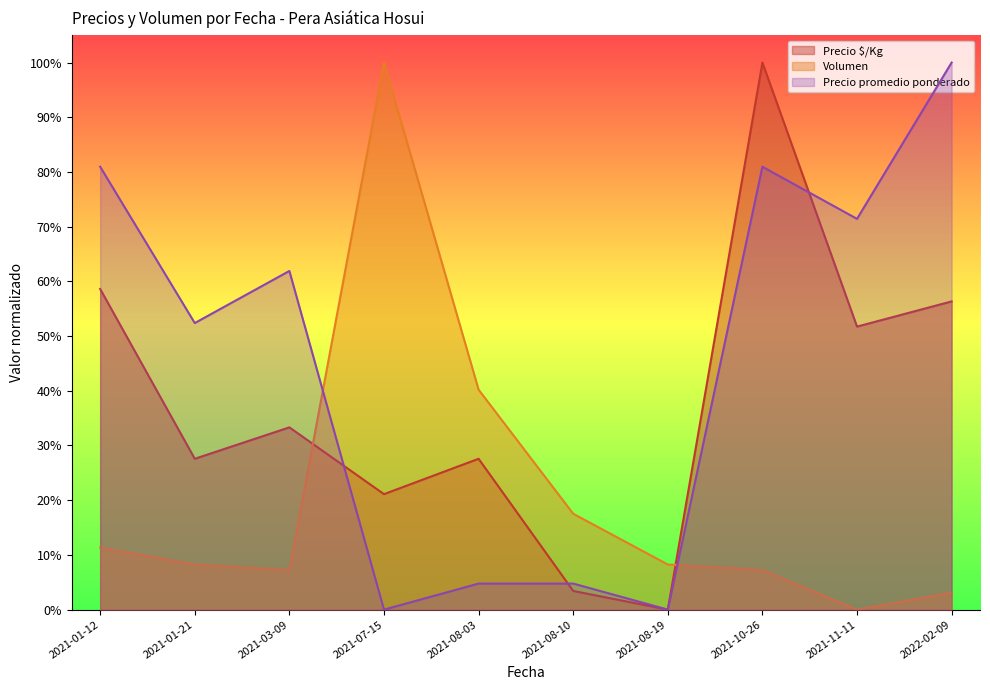

How many lines are shown in the chart?

3